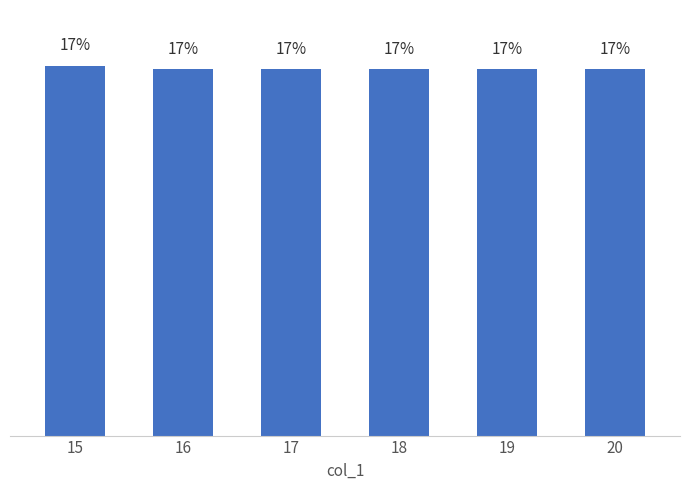

Rank the categories by value from highest to lowest.

15, 16, 17, 18, 19, 20